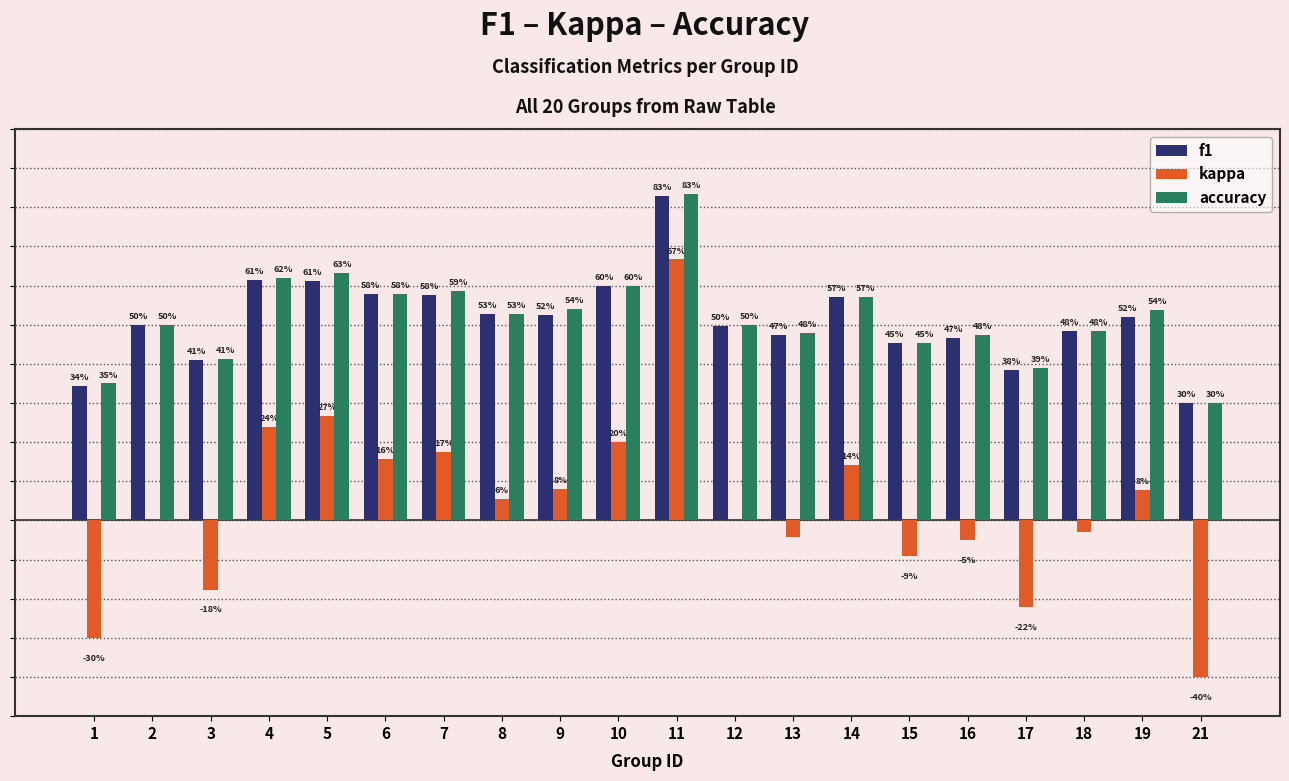

Are the bars grouped side by side (vs. stacked)?

Yes